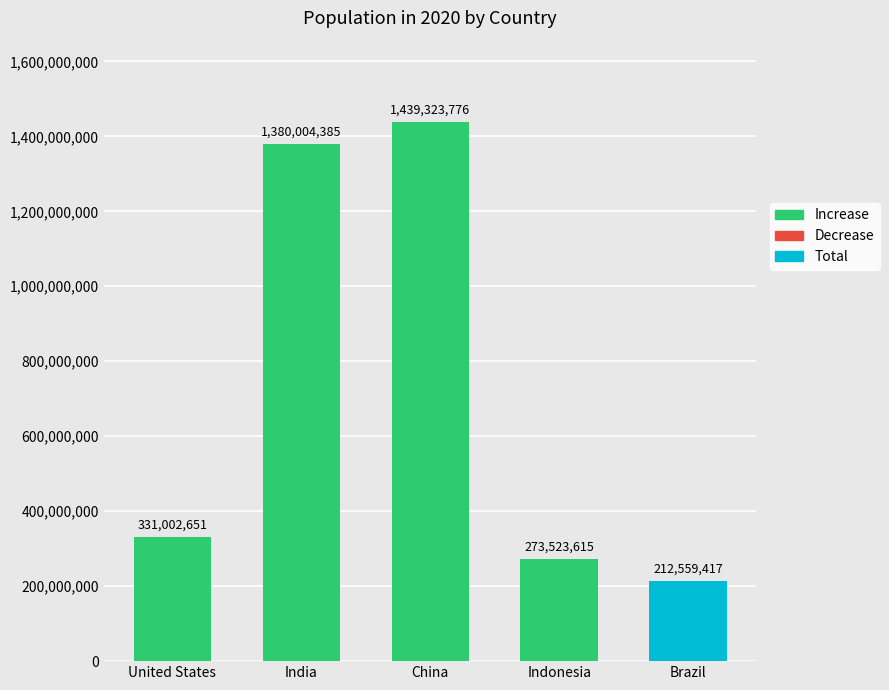

True or false: the data shows 841628740 at India.

False